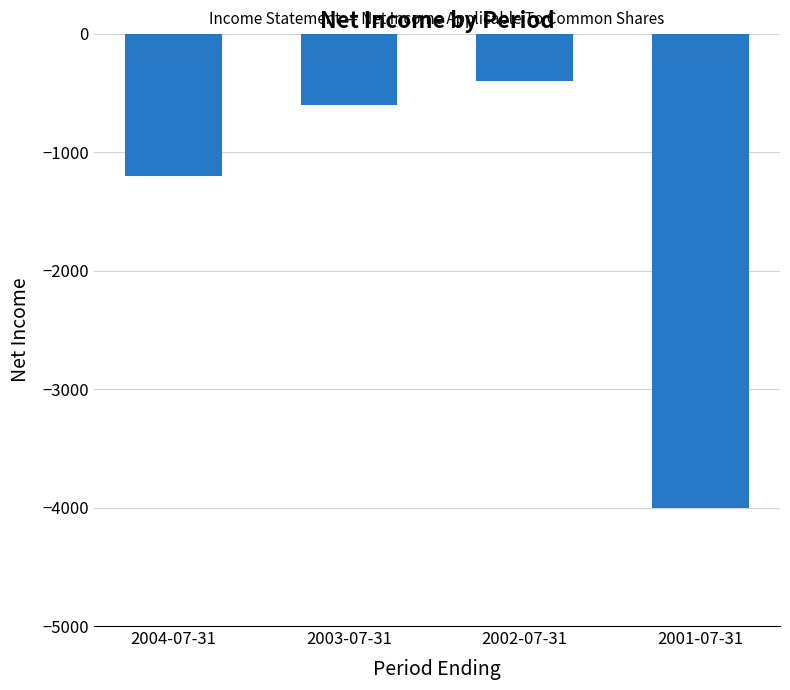

Does the chart contain stacked bars?

No